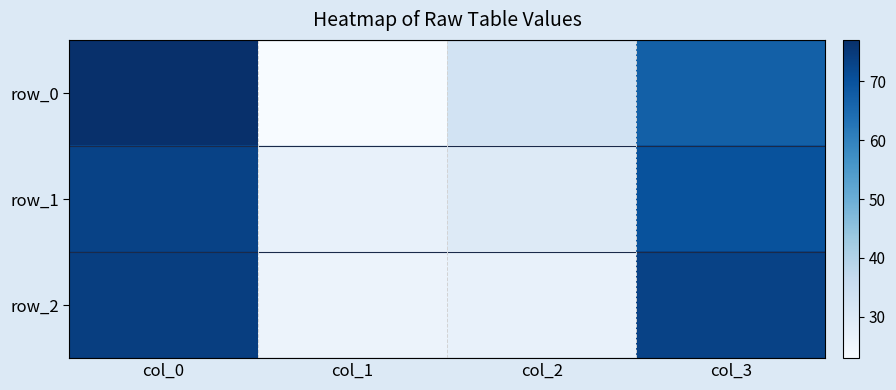

What is the greatest value displayed?

77